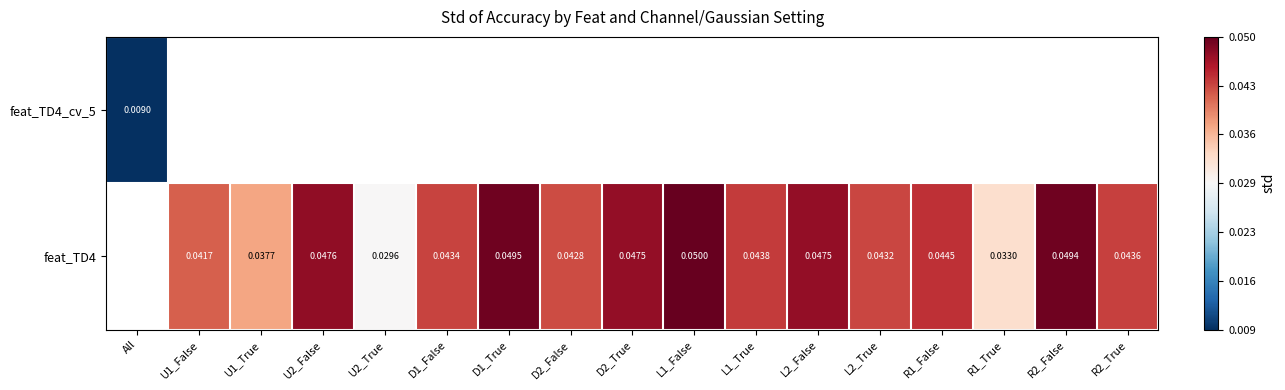

At which label is feat_TD4_cv_5 closest to 0?

All